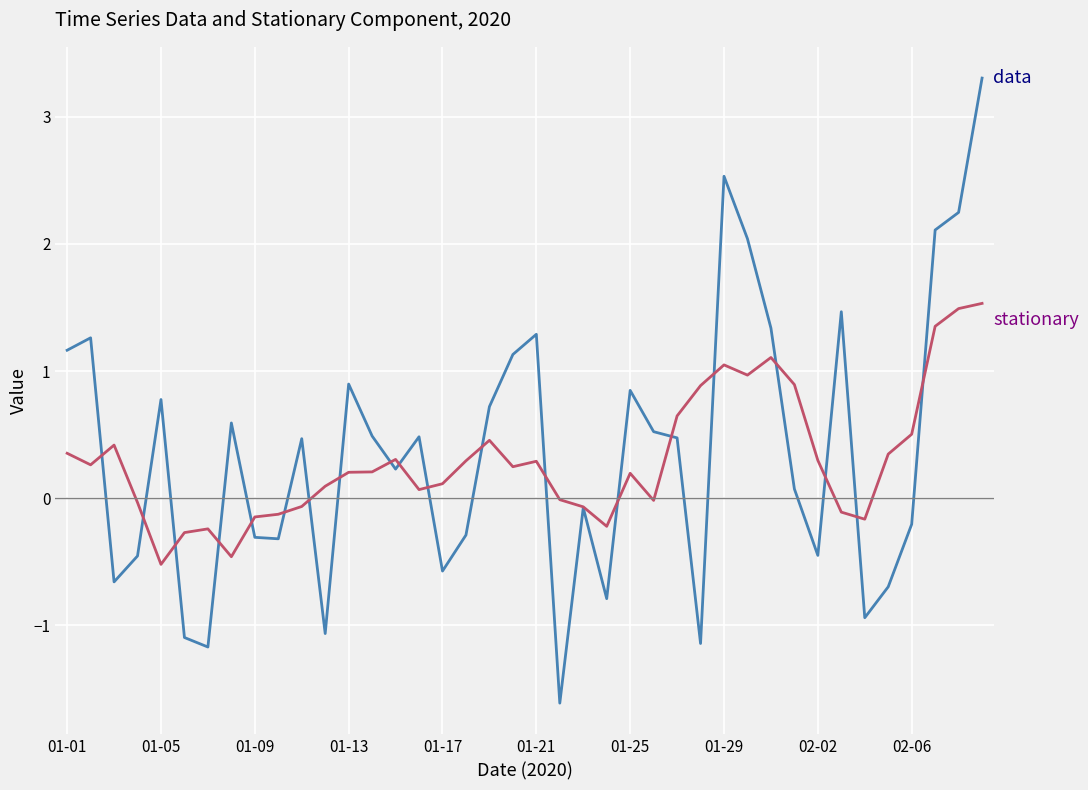

What is the greatest value displayed?

3.3